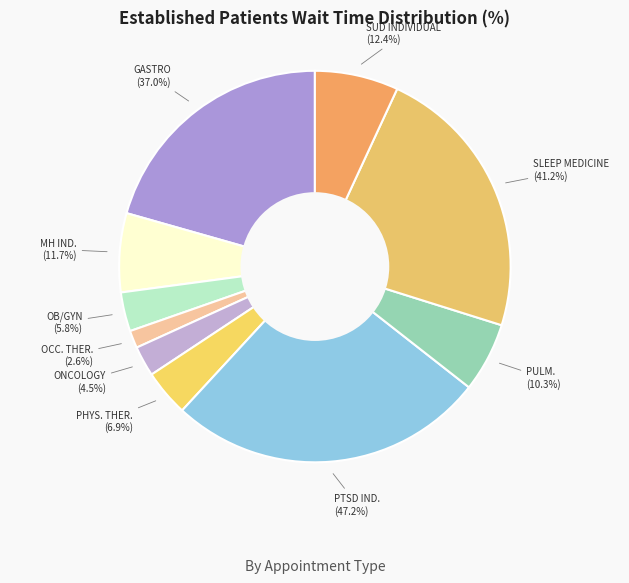

Between GASTROENTEROLOGY and PULMONOLOGY, which is larger?

GASTROENTEROLOGY